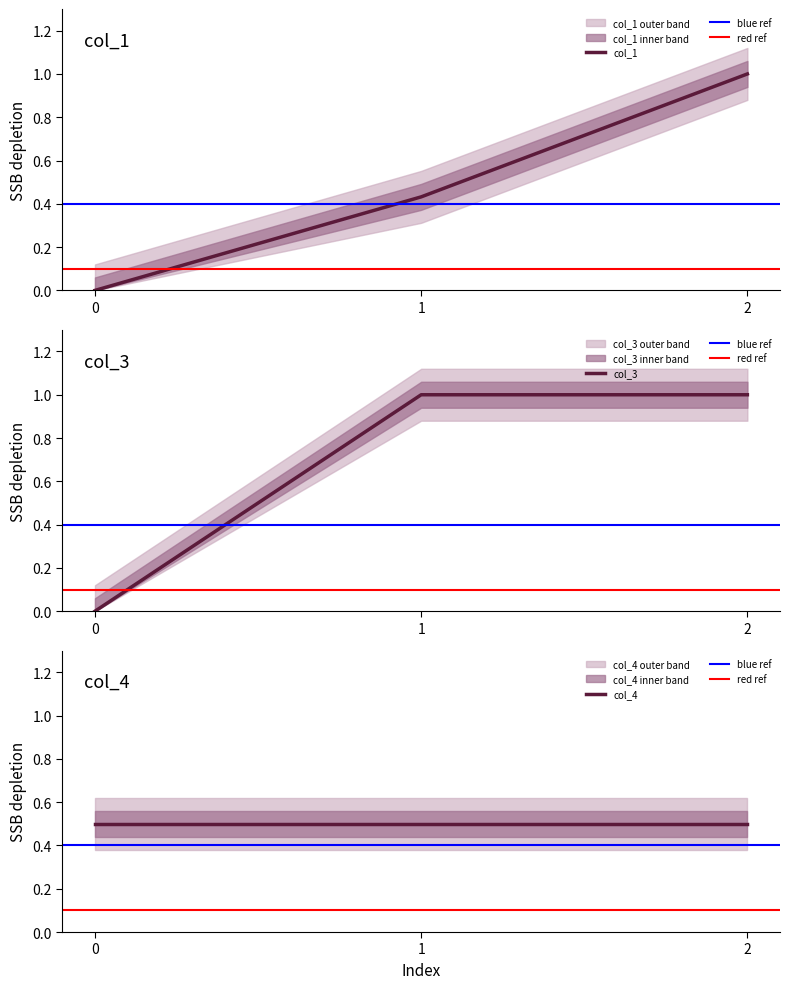

What is the highest value of the col_1 series?

1.0